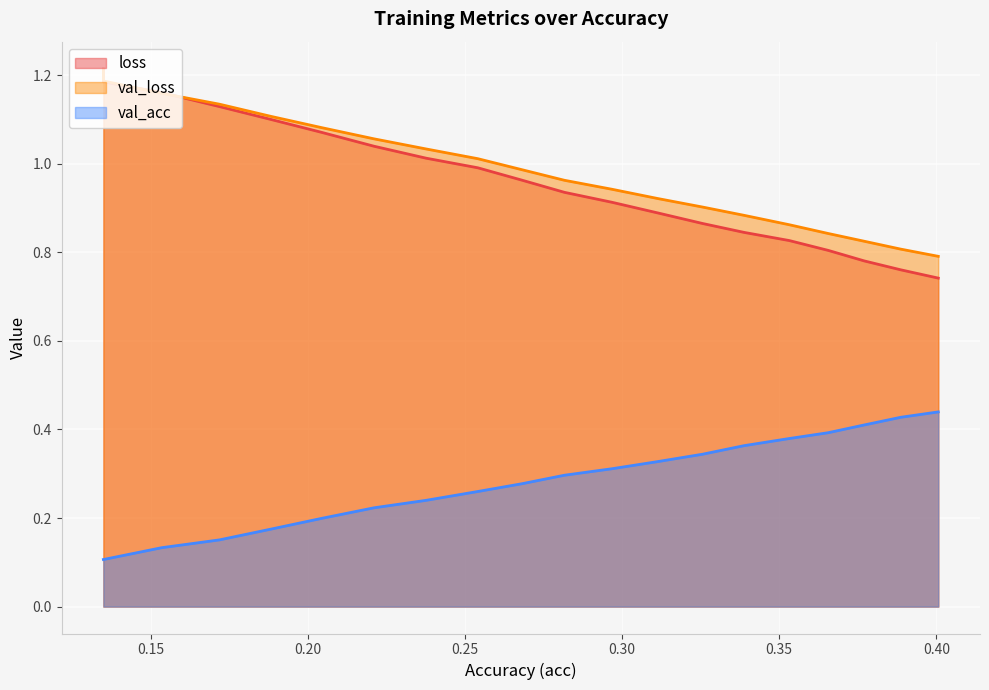

Which series has the largest range (max minus min)?

loss